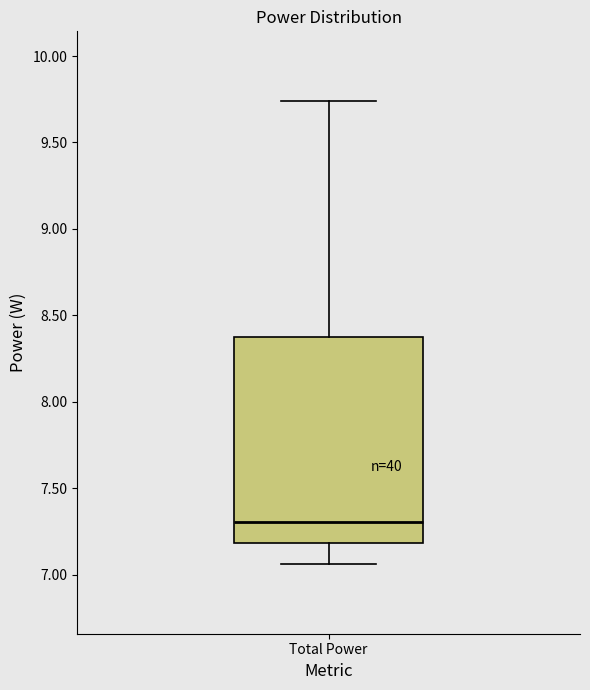

Where does the lower whisker of the box for Total Power end on the y-axis? The values are not printed on the chart, so give them approximately, as read against the axis.

7.05